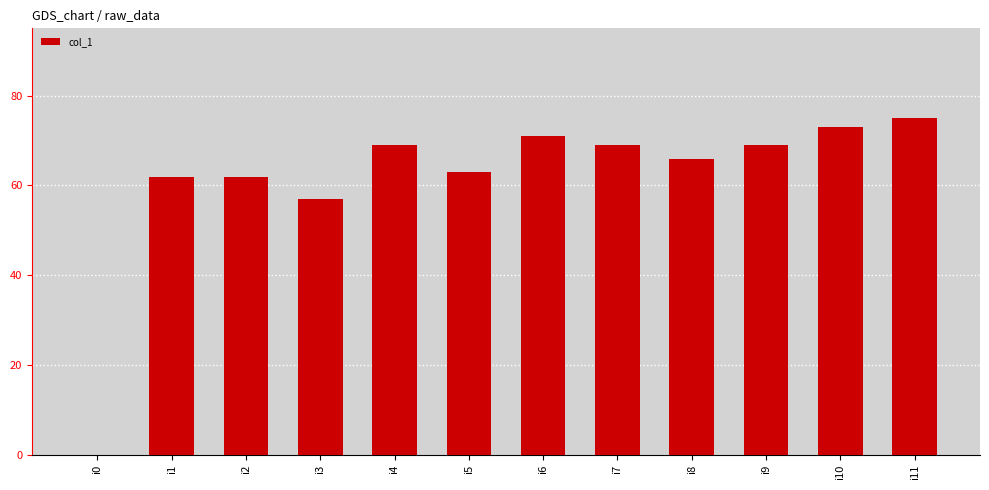

Approximately how many times larger is the value at i6 compared to i2?

1.1